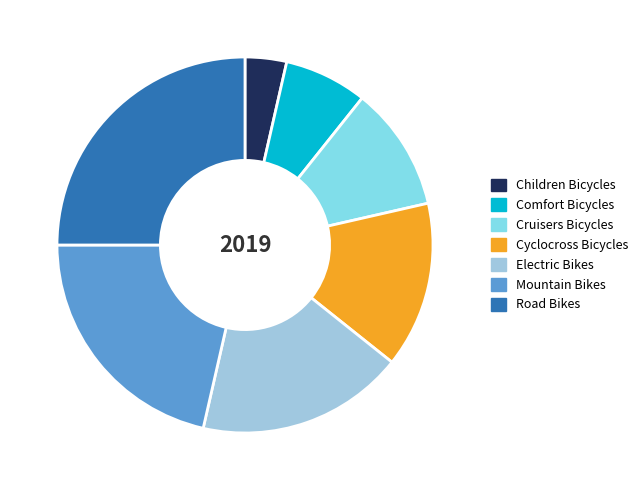

Is it true that Comfort Bicycles is 1% of the pie?

False